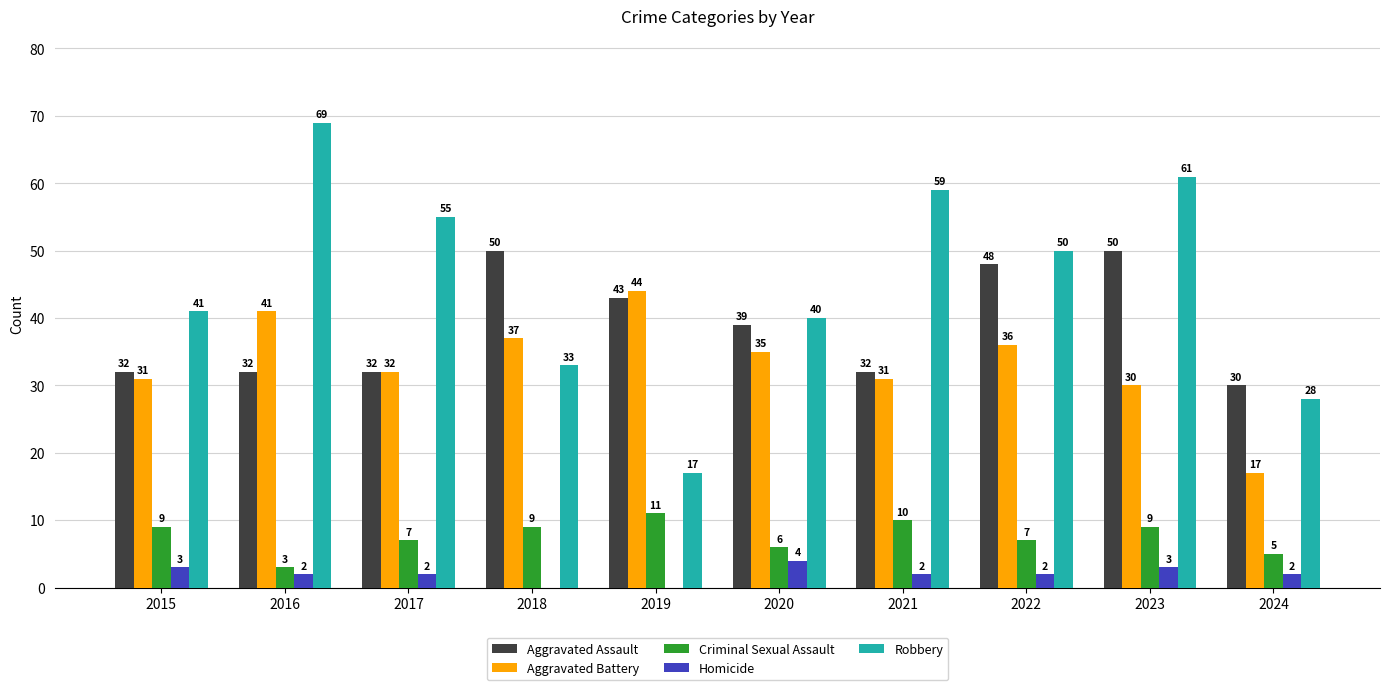

At which category is the sum across all series the highest?

2023